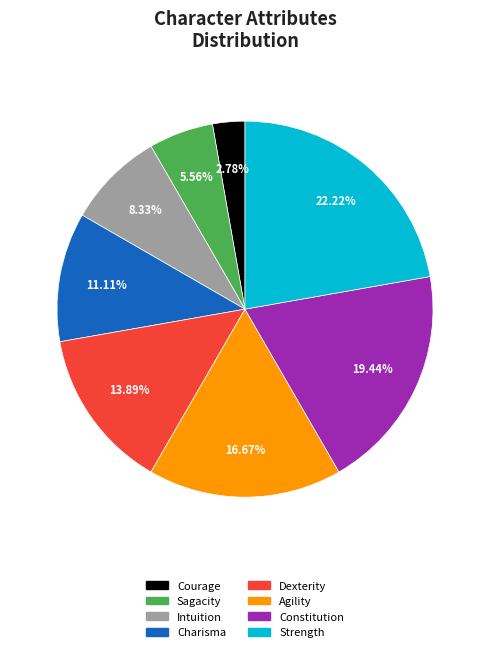

Count the number of slices in the pie.

8